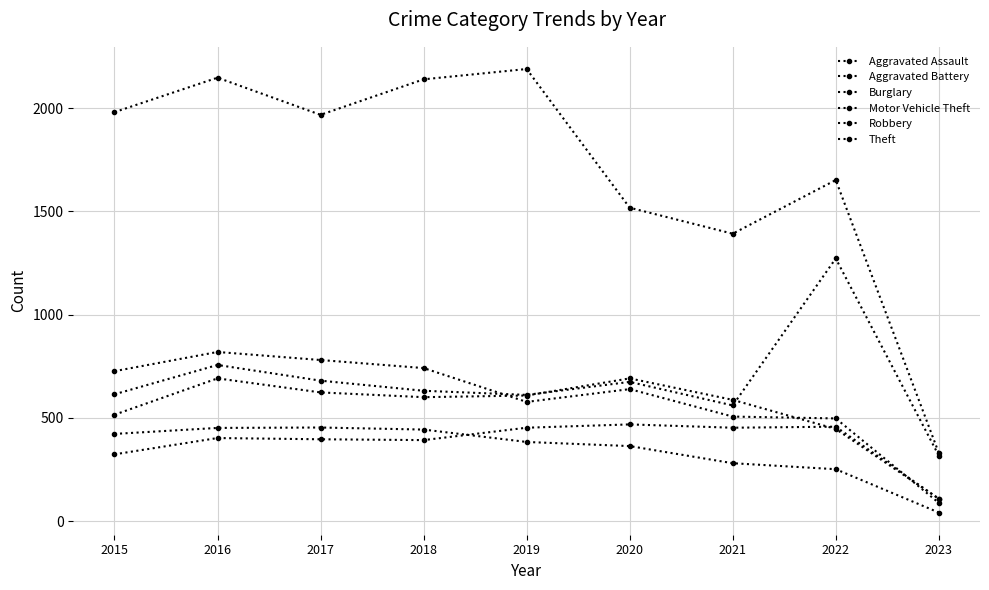

Reading right to left, what are all the values shown in this chart?

Aggravated Assault: 108	457	452	468	452	392	396	402	323
Aggravated Battery: 108	446	587	691	608	600	623	691	515
Burglary: 41	251	280	363	383	443	453	451	422
Motor Vehicle Theft: 317	1272	560	674	611	631	680	756	614
Robbery: 88	497	506	639	577	741	780	819	726
Theft: 330	1652	1392	1518	2190	2140	1968	2148	1981